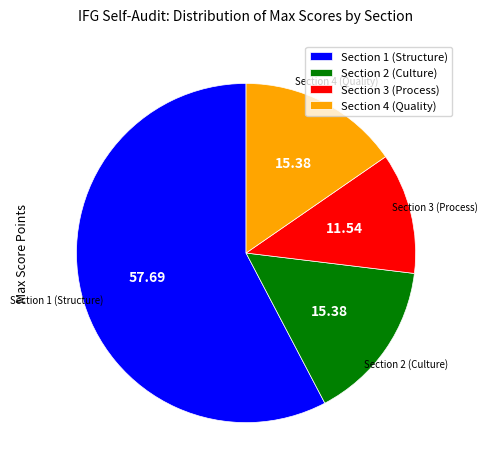

Which has a higher value, Section 2 (Culture) or Section 3 (Process)?

Section 2 (Culture)